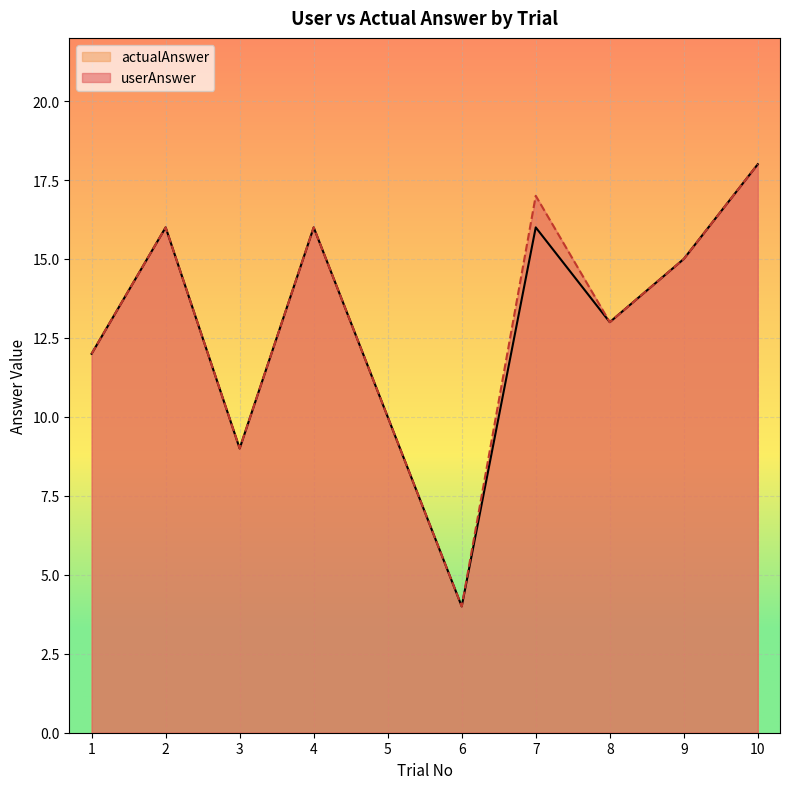

True or false: userAnswer and actualAnswer intersect in this chart.

False